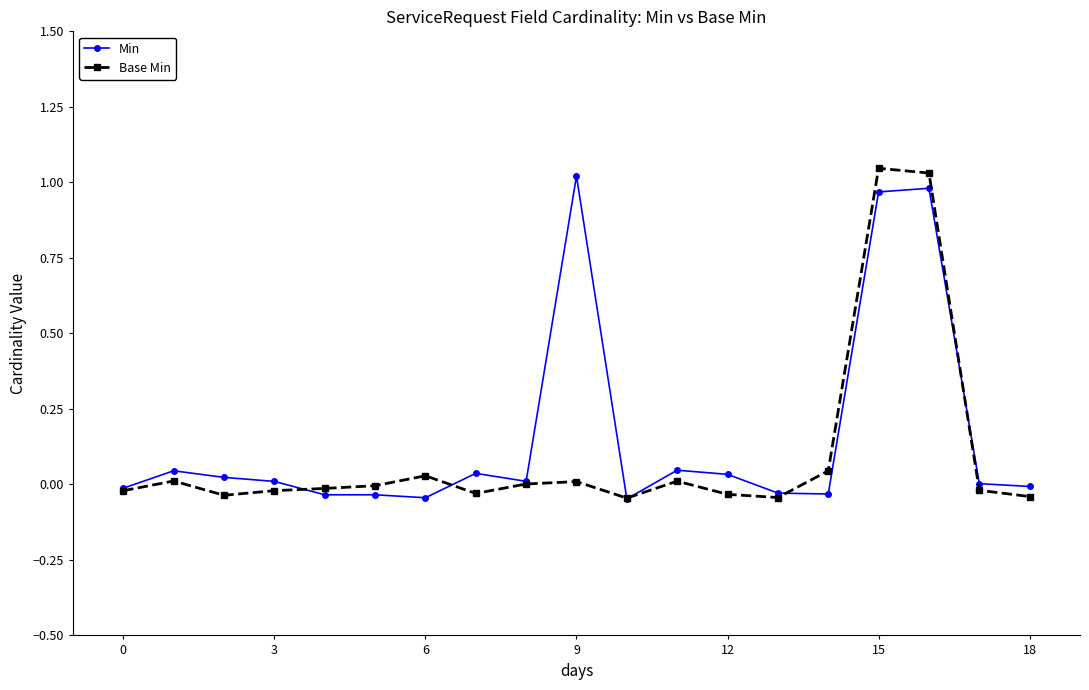

Which series has the widest spread of values?

Base Min